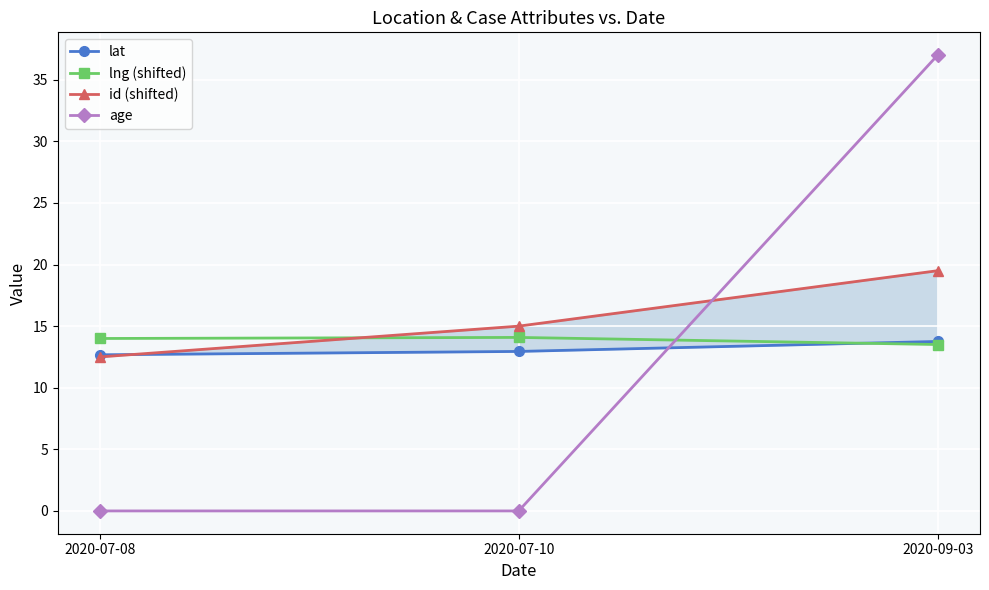

Which series has the widest spread of values?

age